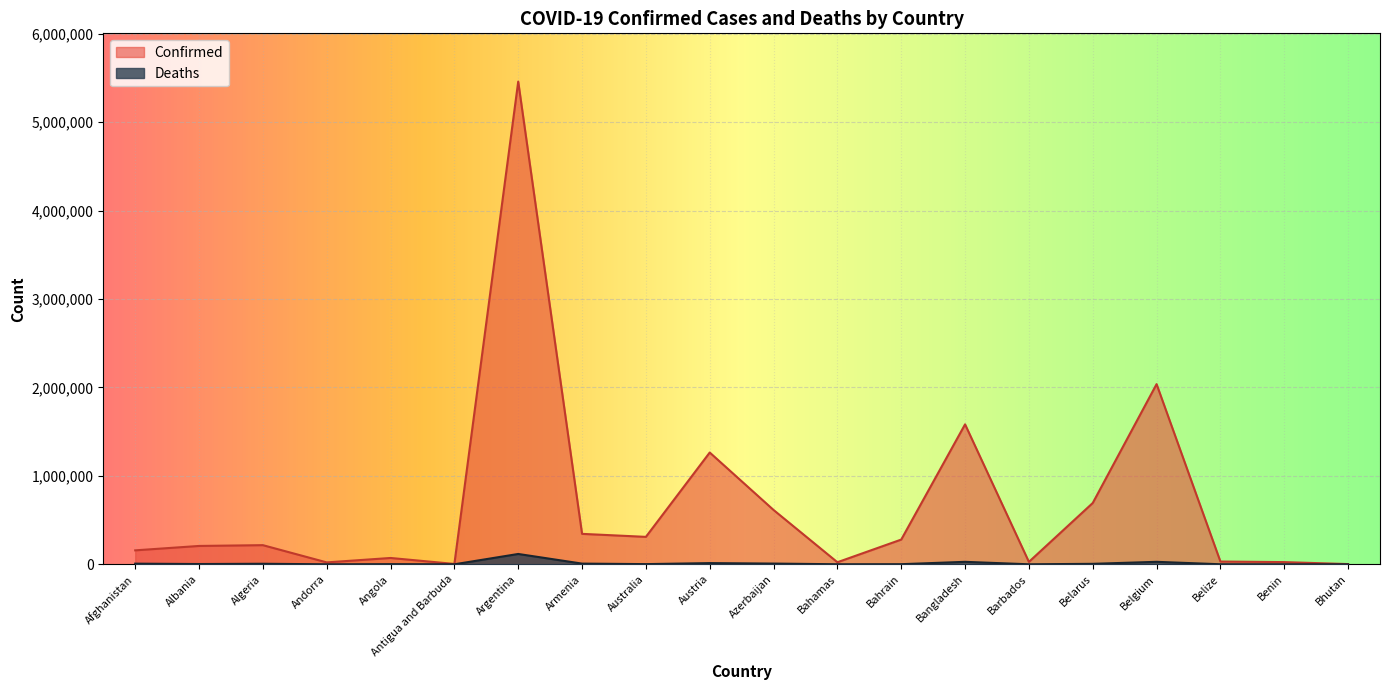

Which label corresponds to the largest value in the chart?

Argentina